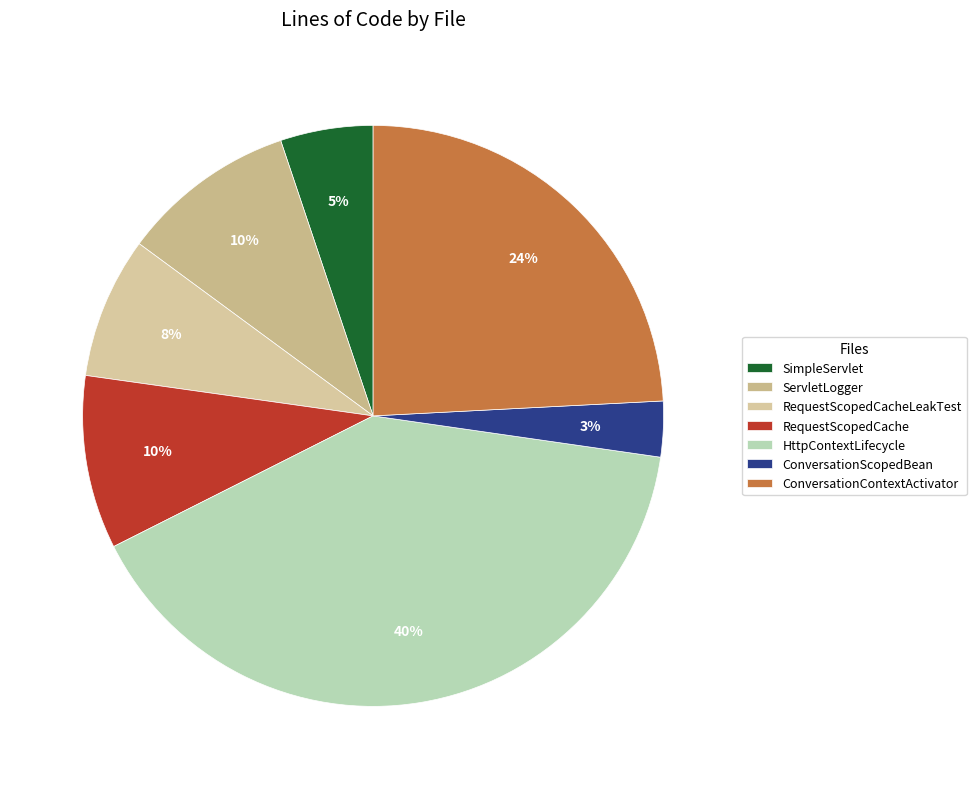

Count the number of slices in the pie.

7